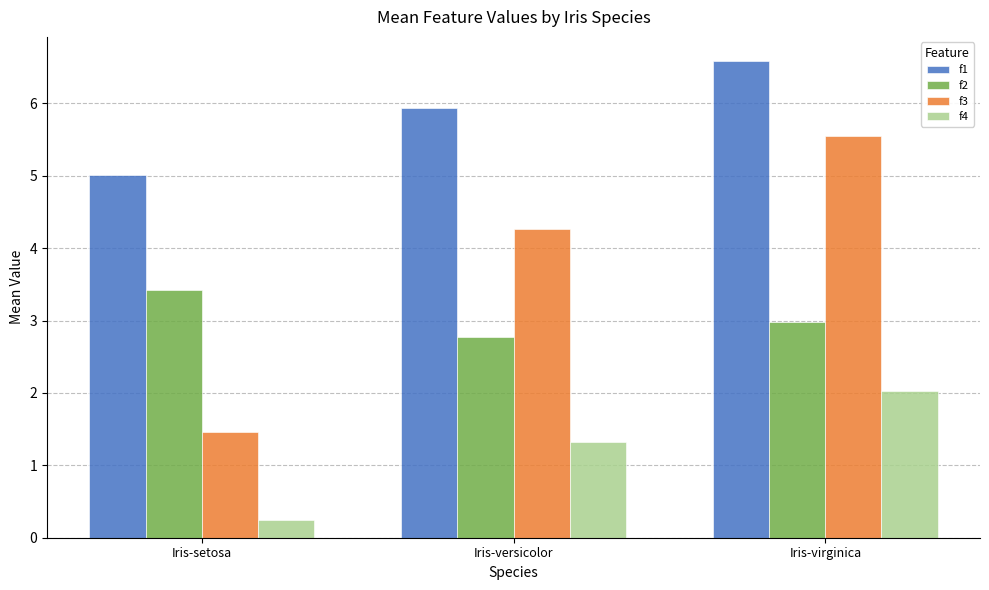

Reading left to right, extract all data points from this chart.

f1: 5.0	5.9	6.6
f2: 3.4	2.8	3.0
f3: 1.5	4.3	5.6
f4: 0.2	1.3	2.0